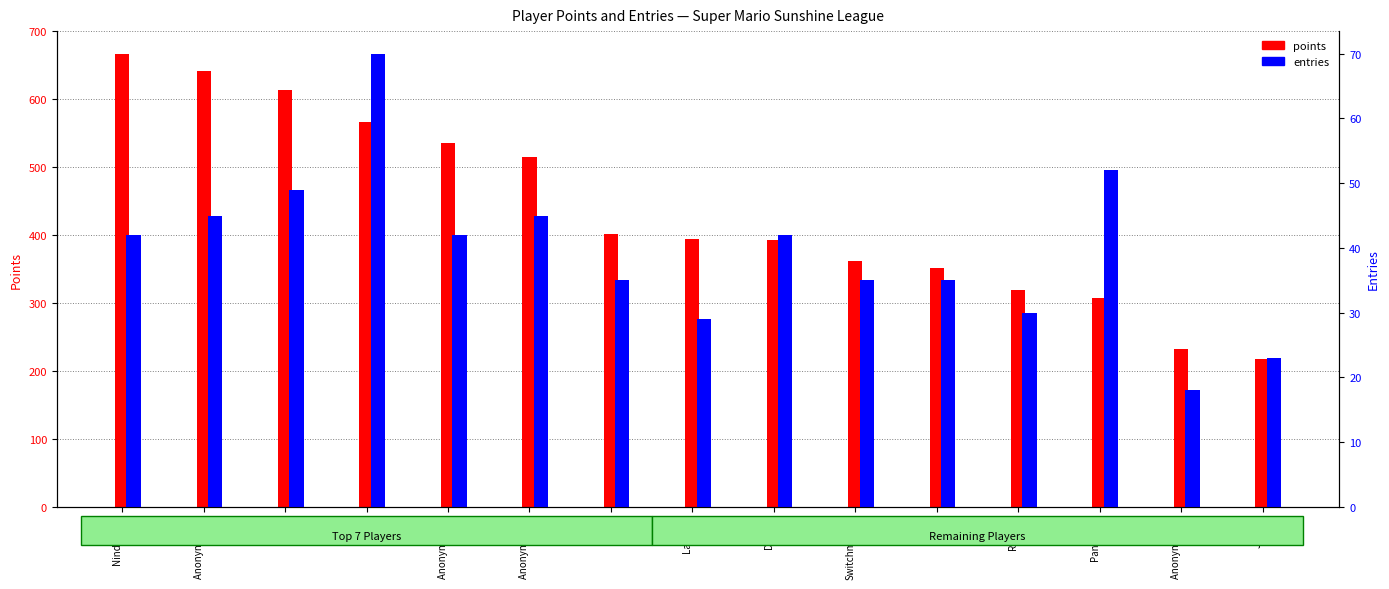

At which label is points closest to 442?

Paper